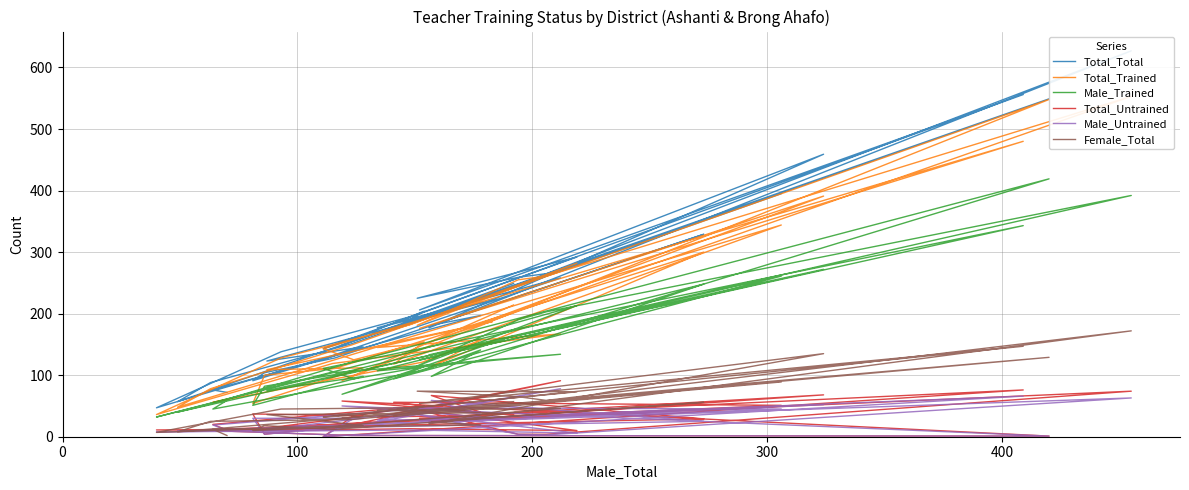

What are all the series names shown in the legend?

Total_Total, Total_Trained, Male_Trained, Total_Untrained, Male_Untrained, Female_Total